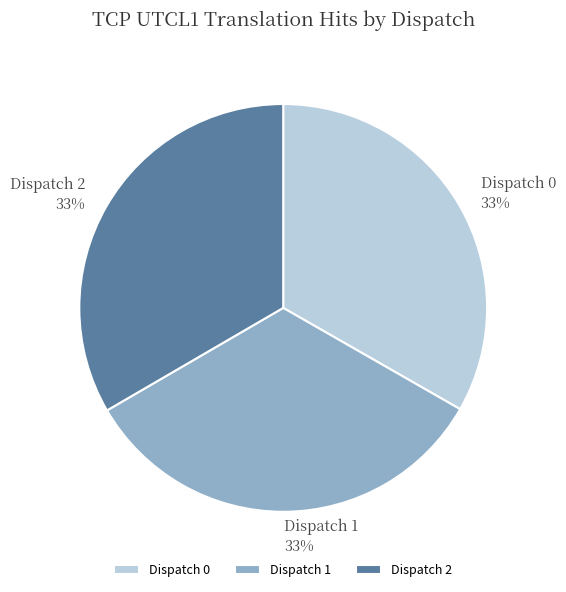

To the nearest percent, what portion does Dispatch 2 represent?

33%